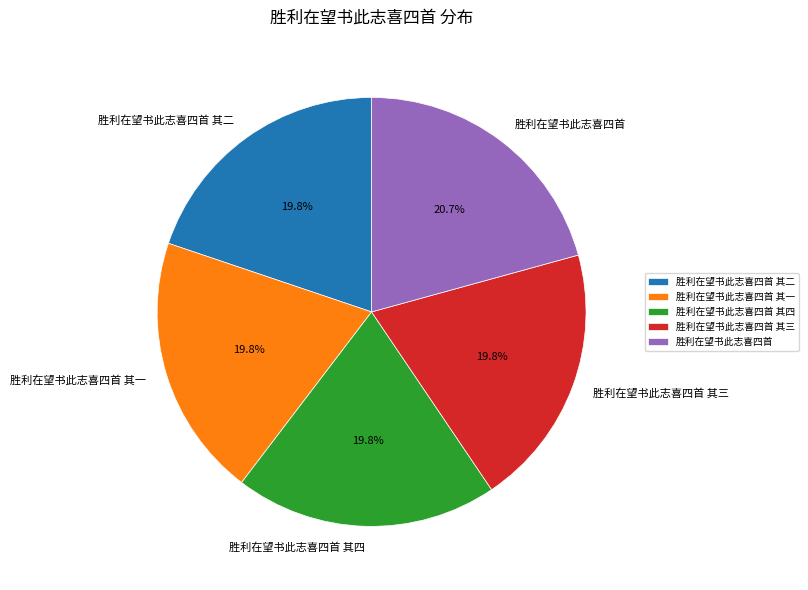

To the nearest percent, what is the difference between the largest and smallest slice percentages?

1%